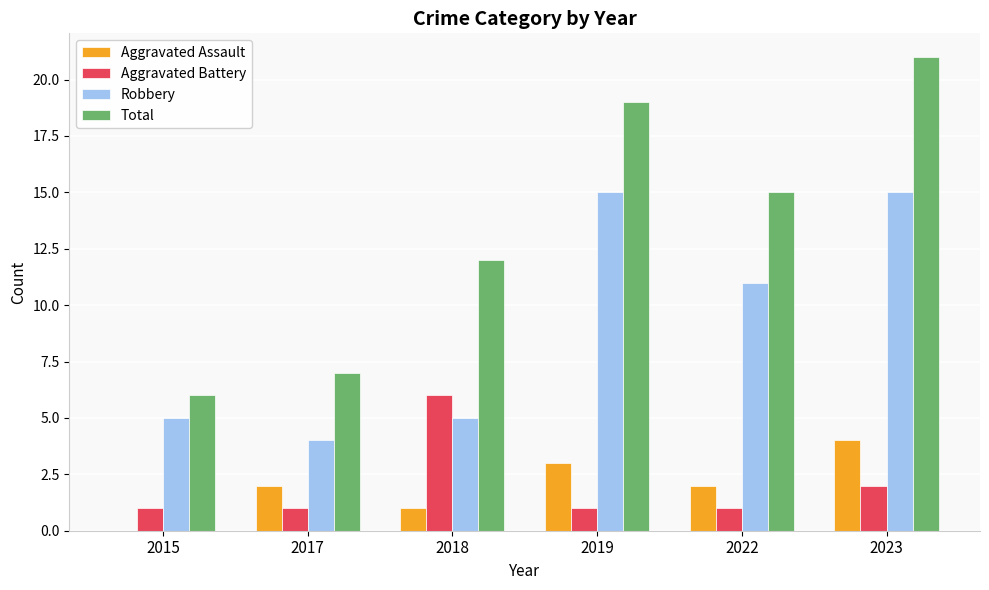

At which category is the sum across all series the highest?

2023